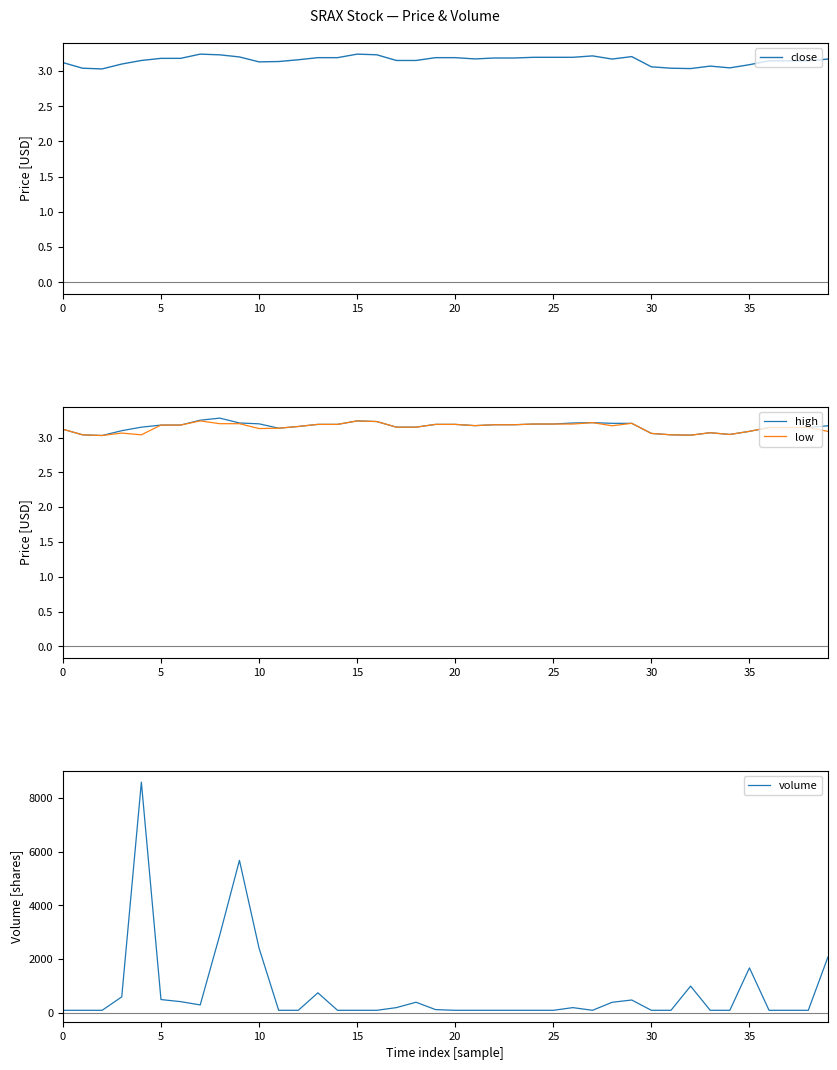

True or false: close has a value of 5.6 at 30.

False